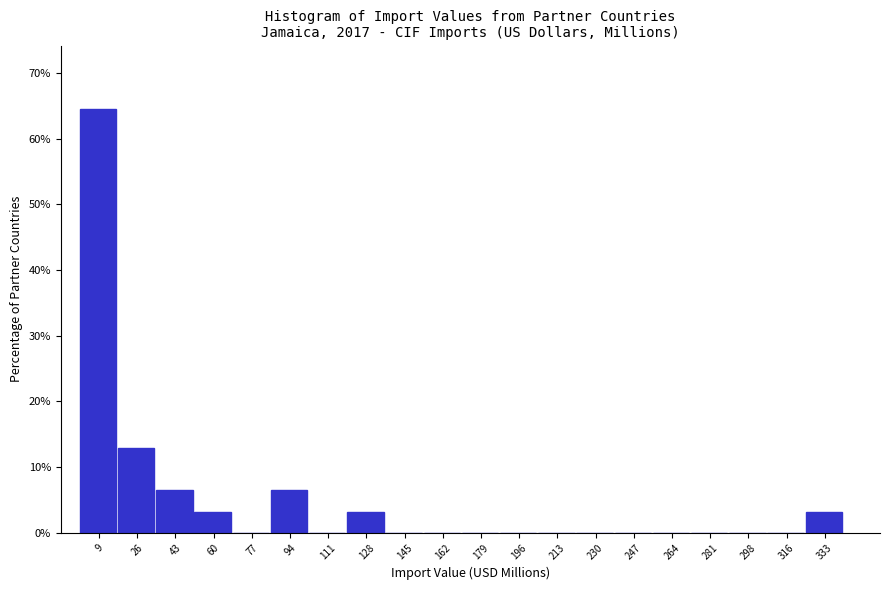

Reading left to right, transcribe this chart: for each bar, give the range it covers on the x-axis and its height. Neither the bar edges nor the heights are printed on the chart, so give them approximately, as read against the axes.

0 to 18: 65
18 to 34: 13
34 to 52: 6
52 to 68: 3
68 to 86: 0
86 to 102: 6
102 to 120: 0
120 to 136: 3
136 to 154: 0
154 to 170: 0
170 to 188: 0
188 to 204: 0
204 to 222: 0
222 to 238: 0
238 to 256: 0
256 to 272: 0
272 to 290: 0
290 to 308: 0
308 to 324: 0
324 to 342: 3